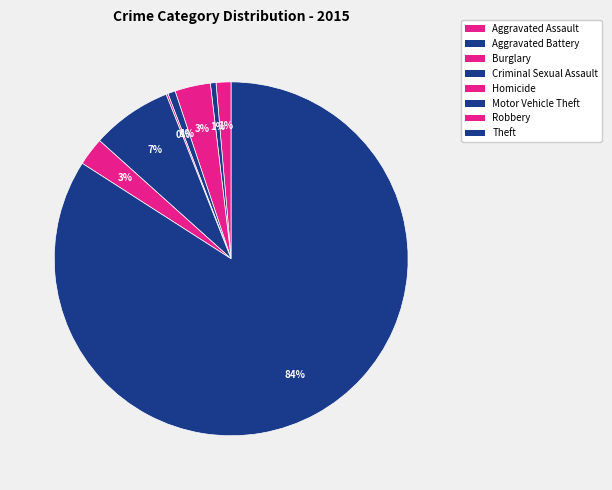

How many segments does this pie chart have?

8